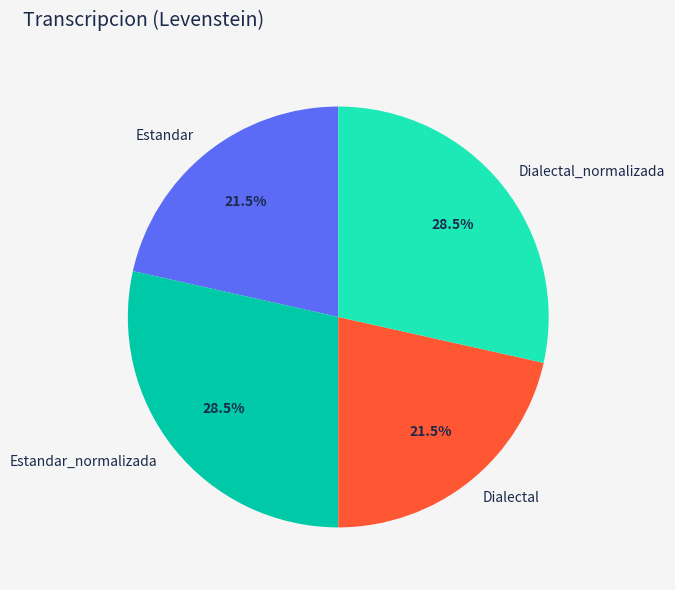

How many segments does this pie chart have?

4